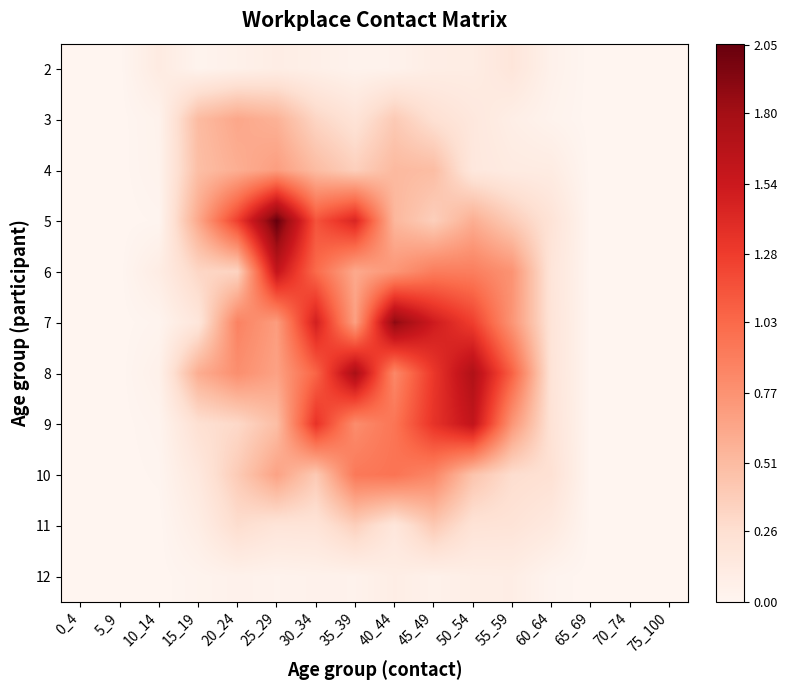

Between 10_14 and 20_24, which is larger?

10_14